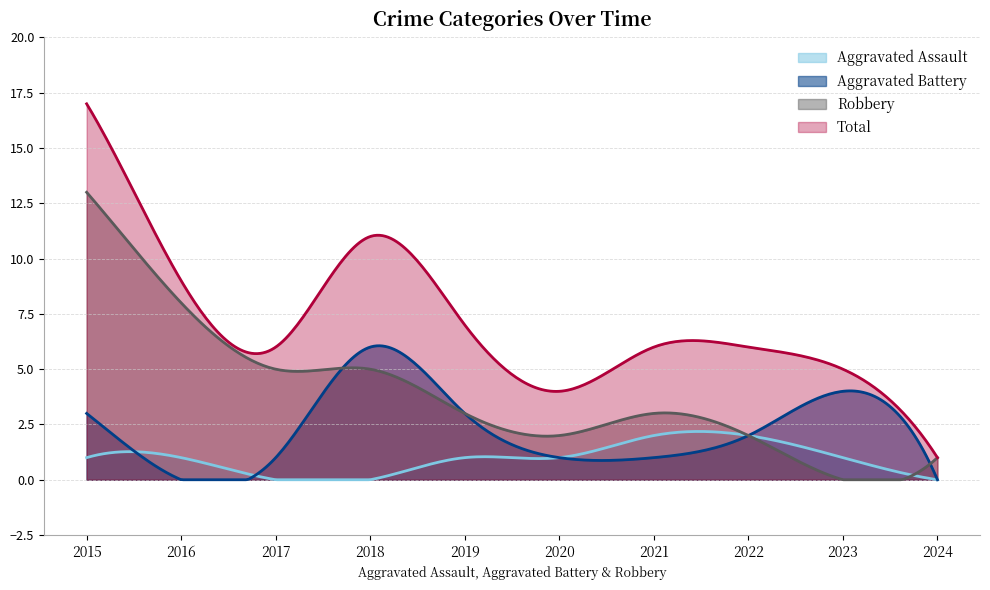

True or false: Total and Robbery intersect in this chart.

False